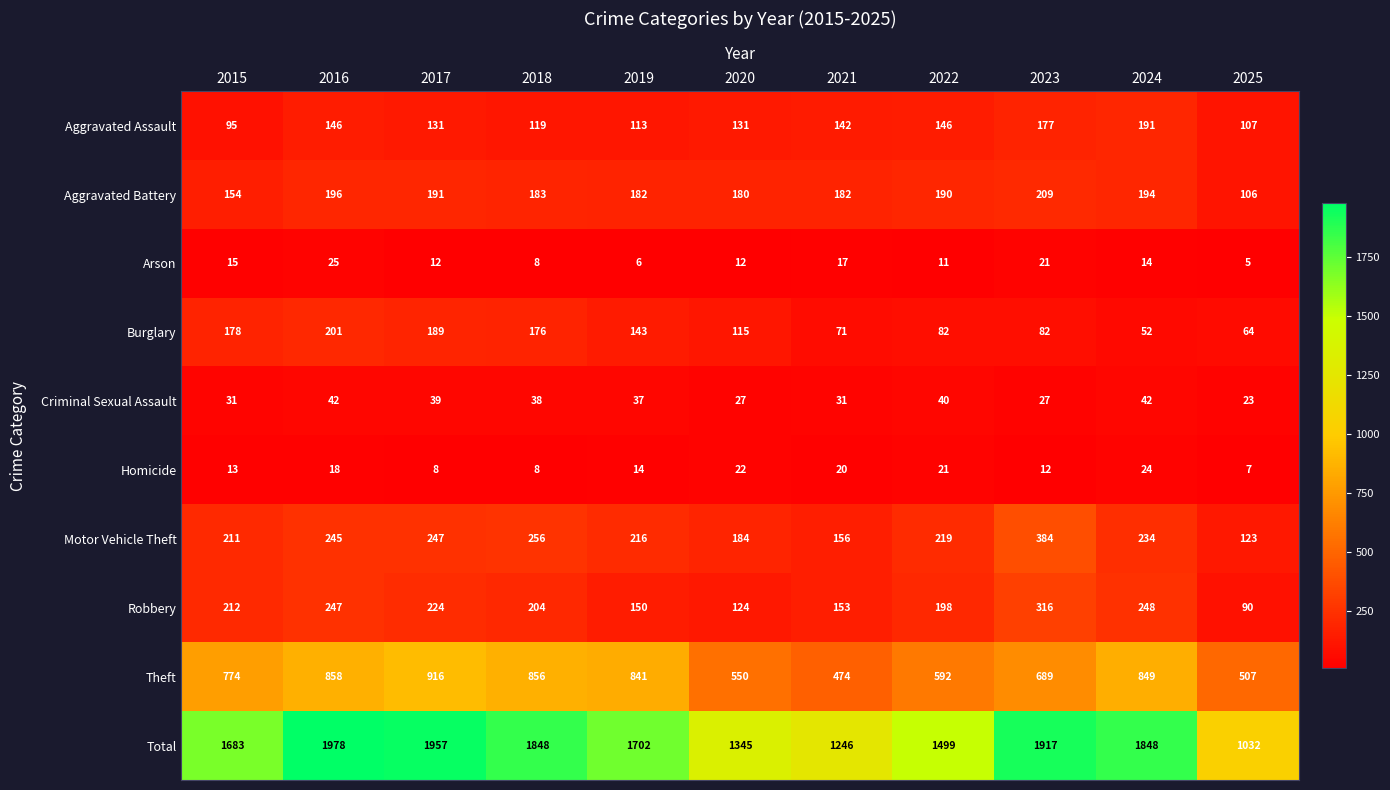

What is the total value across all series at 2020?

2690